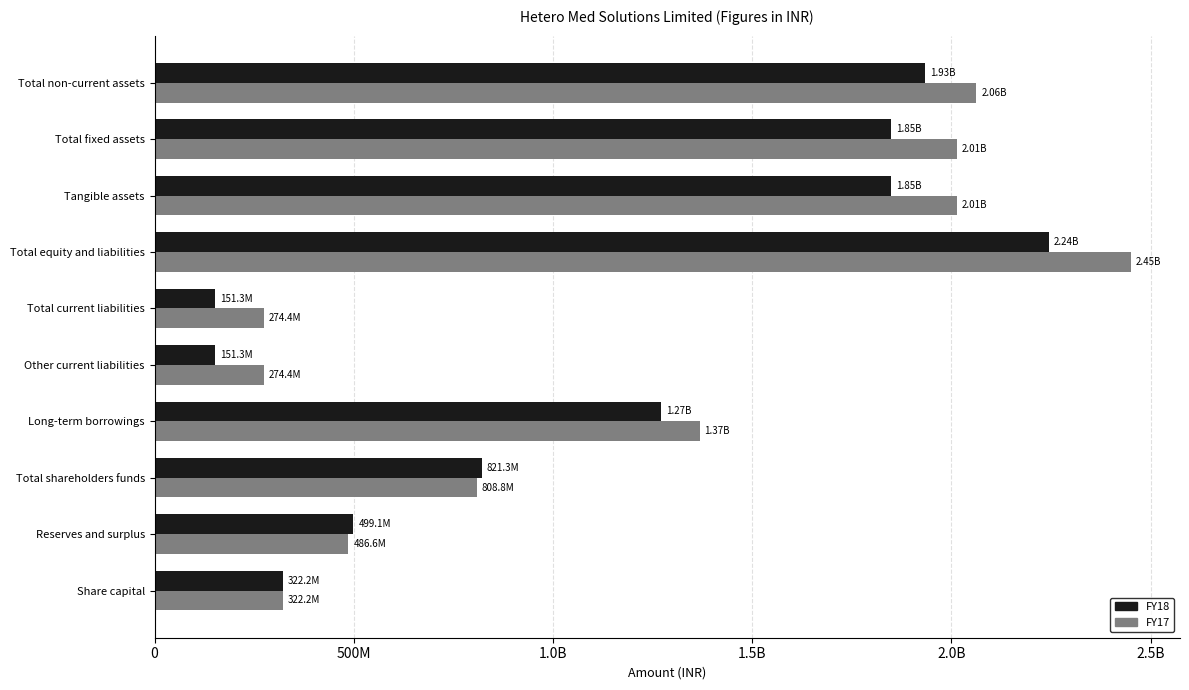

What are all the series names shown in the legend?

FY18, FY17